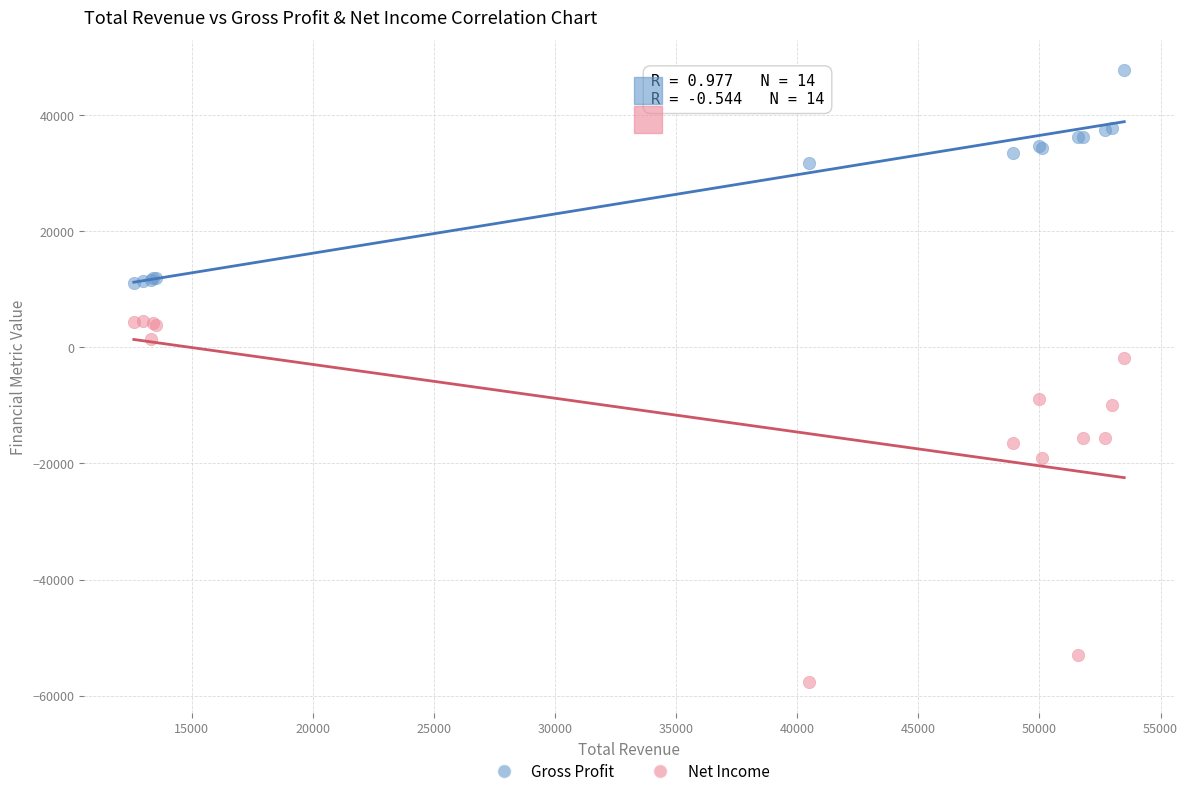

Which series contains the lowest Y value?

Net Income